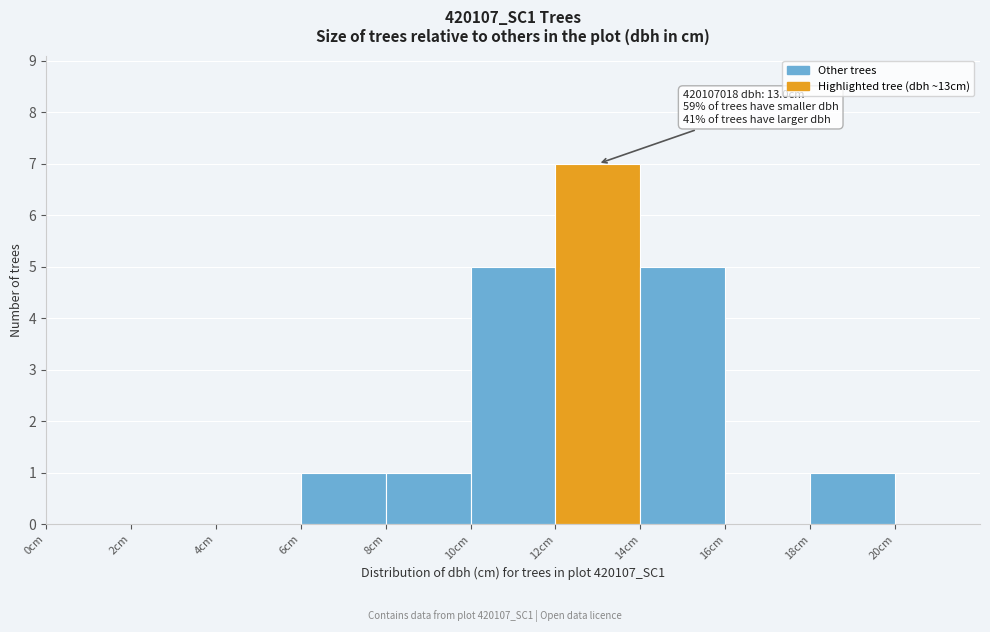

Over which range of the x-axis is the bar tallest?

12 to 14